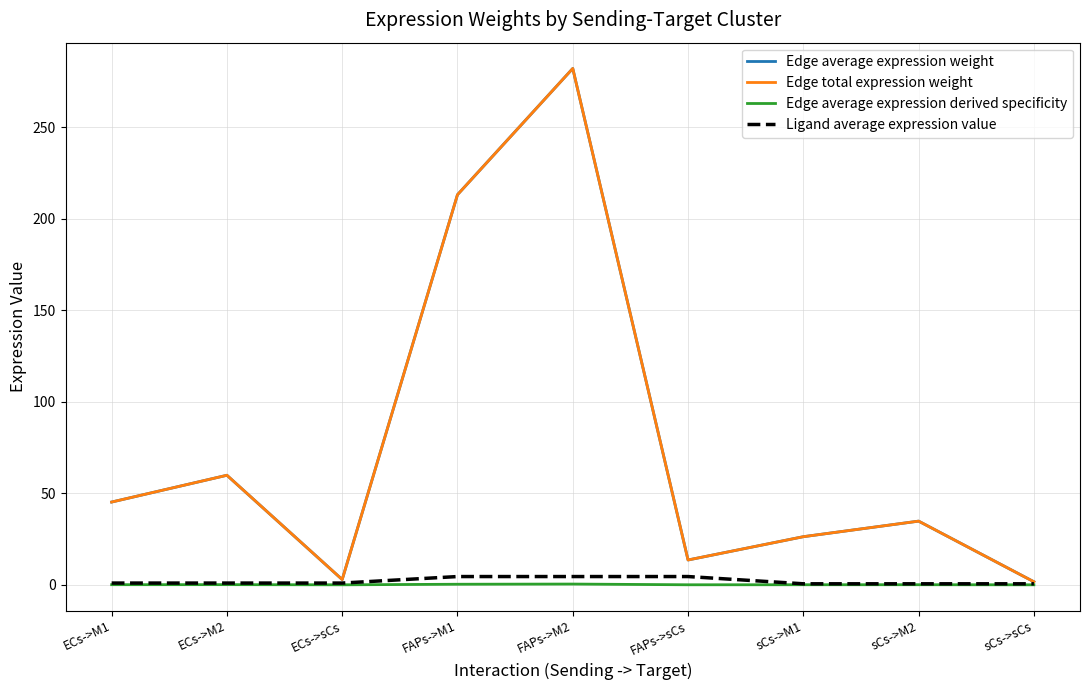

Reading left to right, list all the values displayed in this chart.

Edge average expression weight: ECs->M1=45.2	ECs->M2=59.9	ECs->sCs=2.9	FAPs->M1=213.1	FAPs->M2=282.1	FAPs->sCs=13.6	sCs->M1=26.3	sCs->M2=34.8	sCs->sCs=1.7
Edge total expression weight: ECs->M1=45.2	ECs->M2=59.9	ECs->sCs=2.9	FAPs->M1=213.1	FAPs->M2=282.1	FAPs->sCs=13.6	sCs->M1=26.3	sCs->M2=34.8	sCs->sCs=1.7
Edge average expression derived specificity: ECs->M1=0.1	ECs->M2=0.1	ECs->sCs=0.0	FAPs->M1=0.3	FAPs->M2=0.4	FAPs->sCs=0.0	sCs->M1=0.0	sCs->M2=0.1	sCs->sCs=0.0
Ligand average expression value: ECs->M1=1.0	ECs->M2=1.0	ECs->sCs=1.0	FAPs->M1=4.5	FAPs->M2=4.5	FAPs->sCs=4.5	sCs->M1=0.6	sCs->M2=0.6	sCs->sCs=0.6